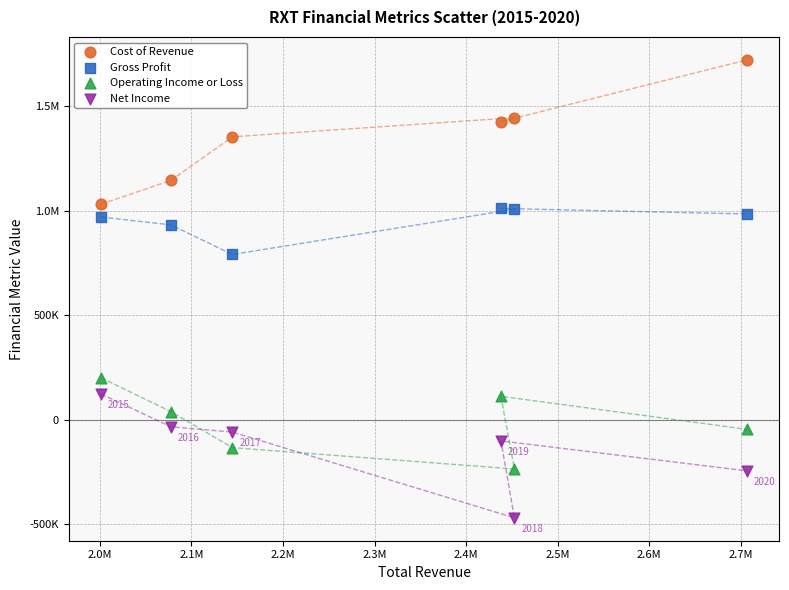

What are all the series names shown in the legend?

Cost of Revenue, Gross Profit, Operating Income or Loss, Net Income